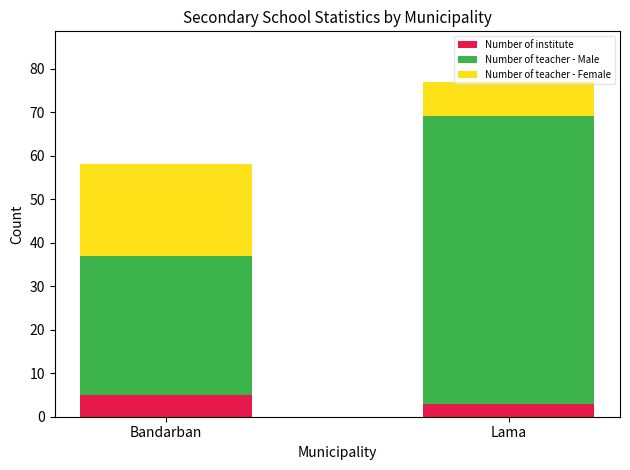

At which label does Number of institute reach its peak?

Bandarban